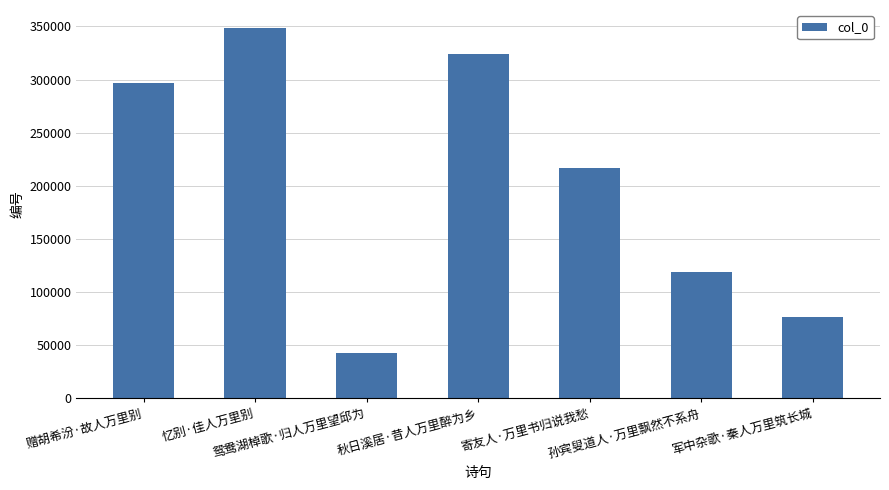

Rank the categories by value from lowest to highest.

鸳鸯湖棹歌·归人万里望邱为, 军中杂歌·秦人万里筑长城, 孙宾叟道人·万里飘然不系舟, 寄友人·万里书归说我愁, 赠胡希汾·故人万里别, 秋日溪居·昔人万里醉为乡, 忆别·佳人万里别